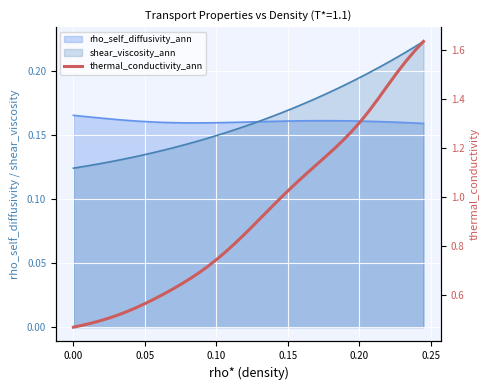

Count the number of categories in the chart.

40